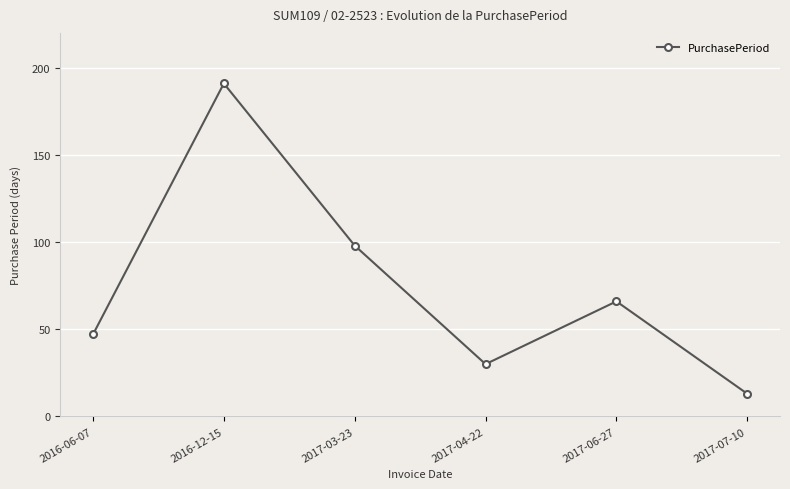

List the labels in order of value, largest first.

2016-12-15, 2017-03-23, 2017-06-27, 2016-06-07, 2017-04-22, 2017-07-10